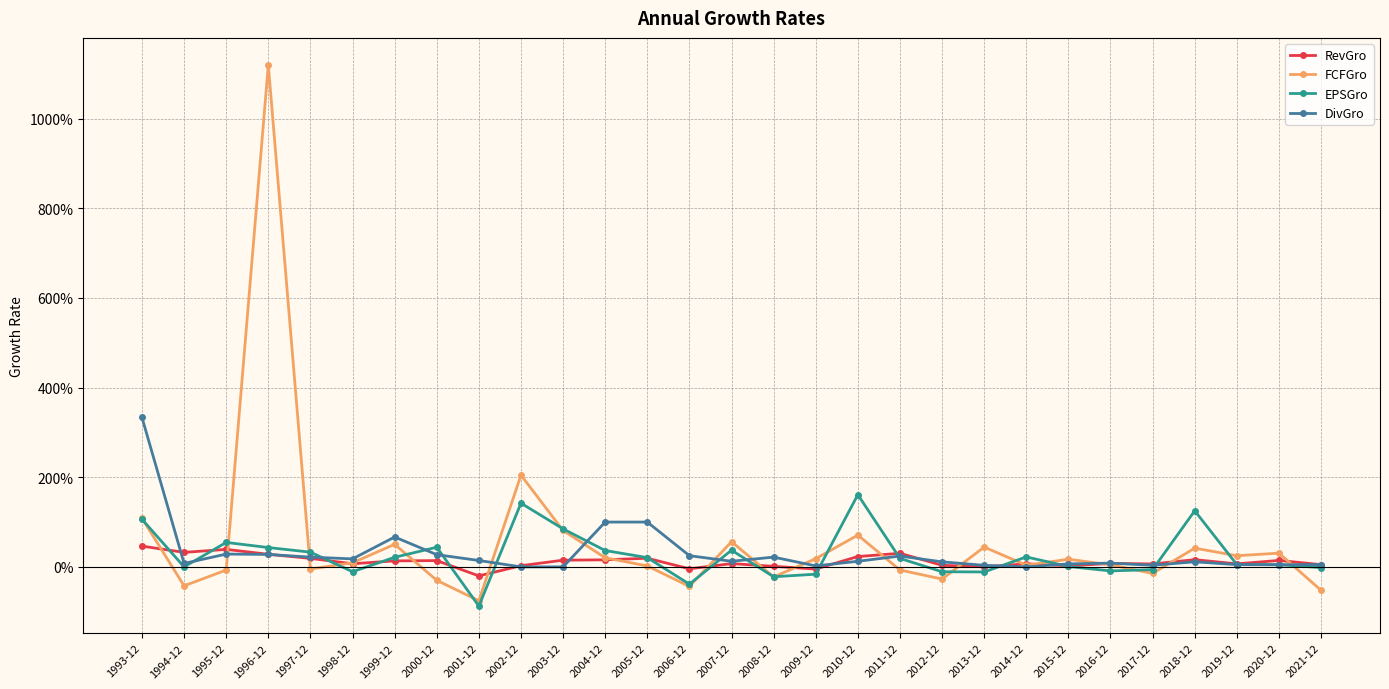

After their last crossing, which series has the higher values: RevGro or DivGro?

DivGro